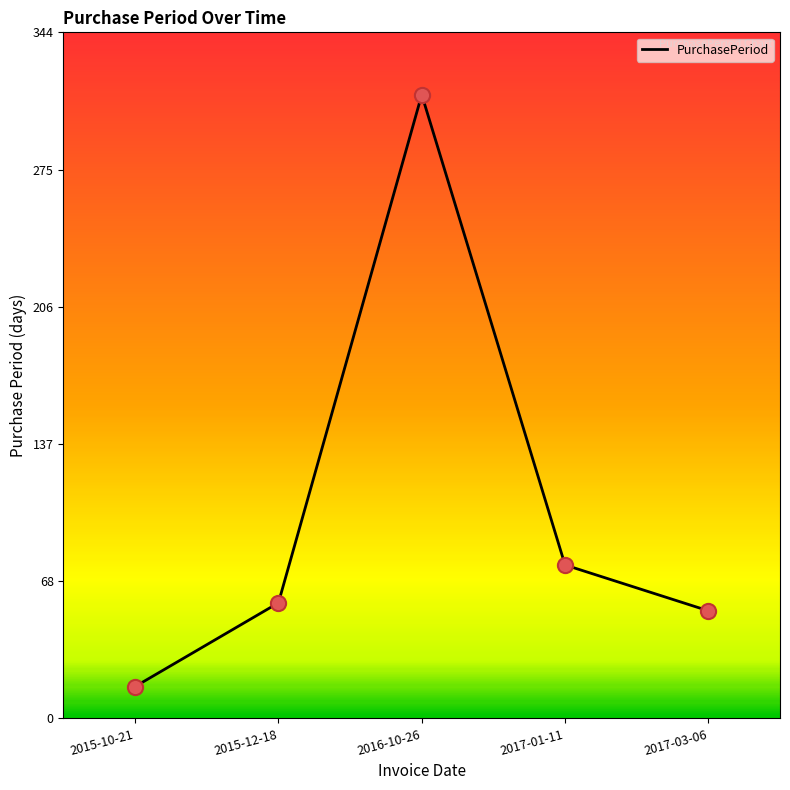

What is the change in value from 2015-10-21 to 2017-03-06?

+38